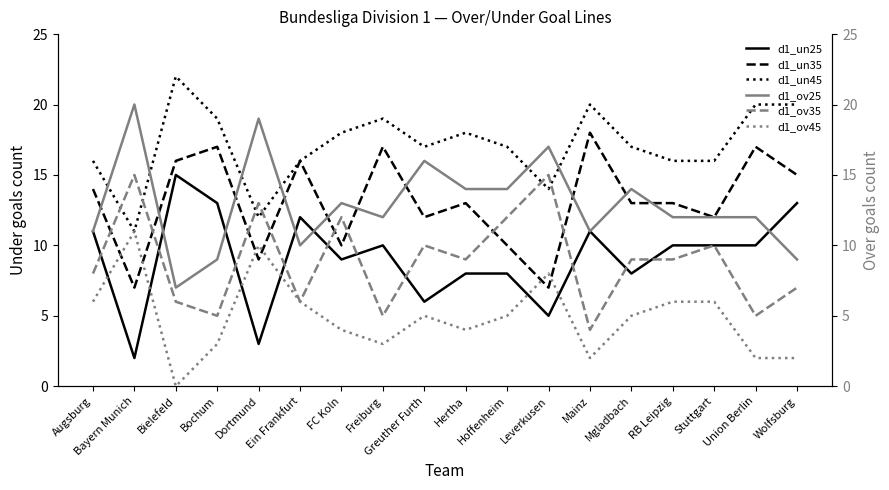

What is the difference between the second highest and second lowest values in the d1_ov25 series?

10